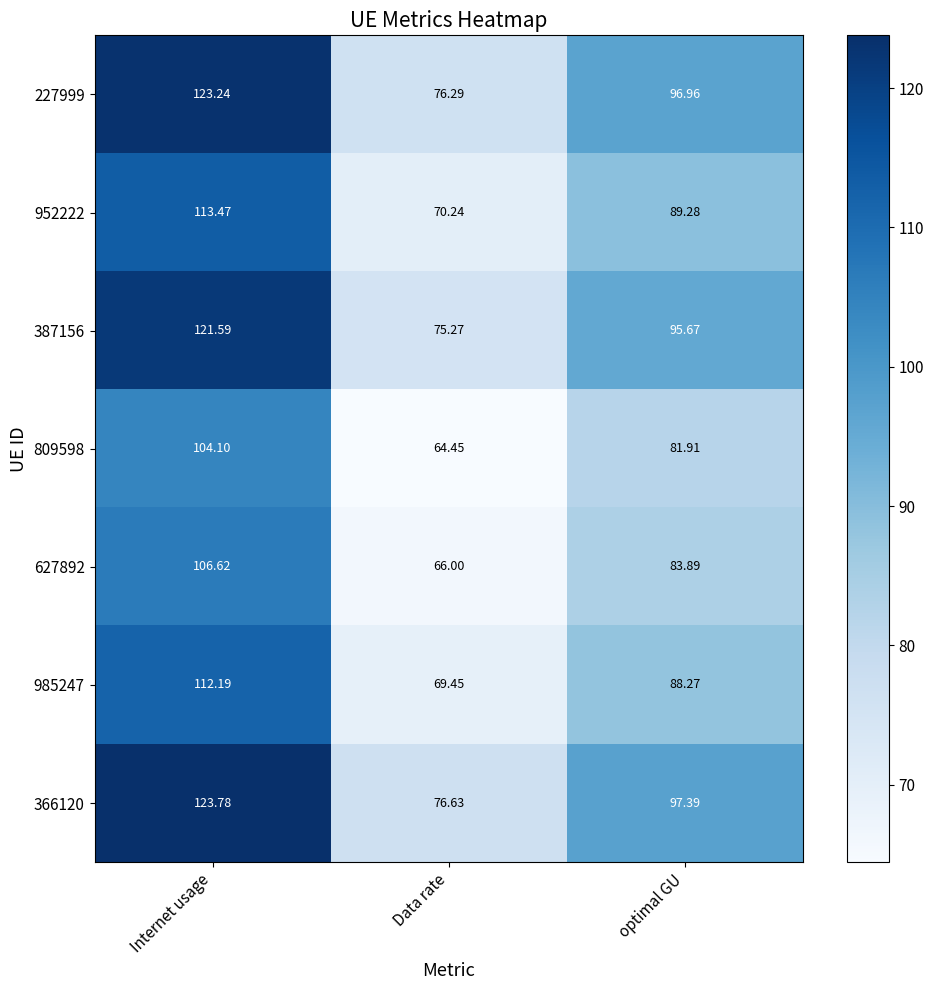

At which label does 985247 reach its peak?

Internet usage